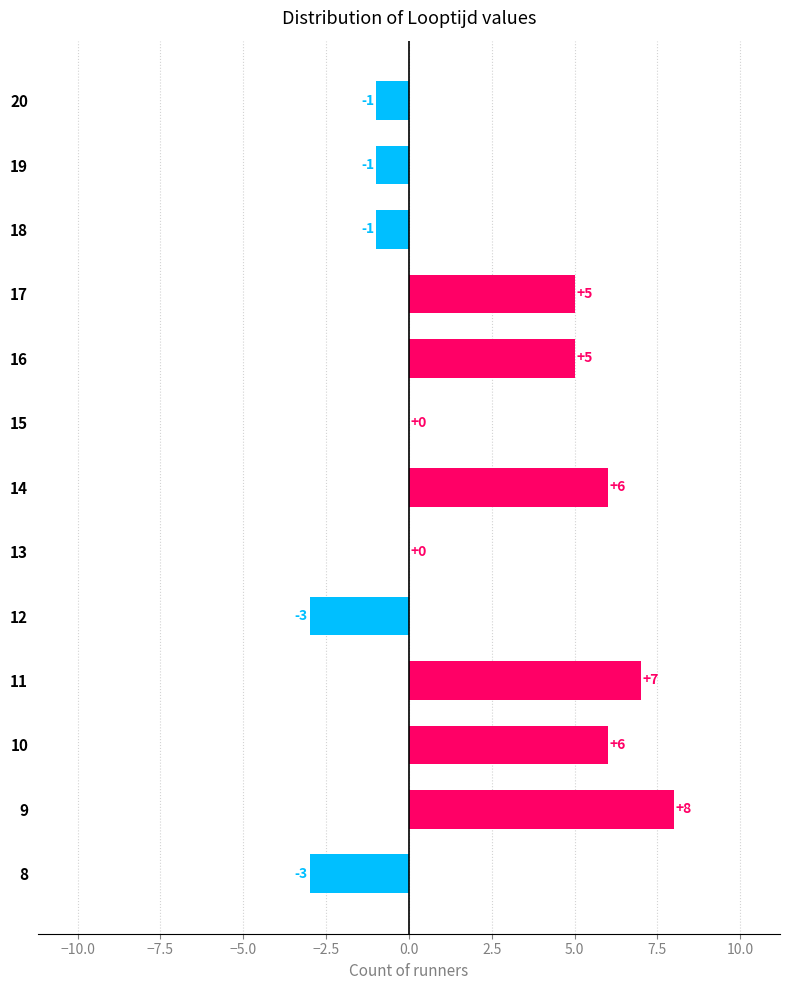

The chart shows a value of 8 at 15. True or false?

False